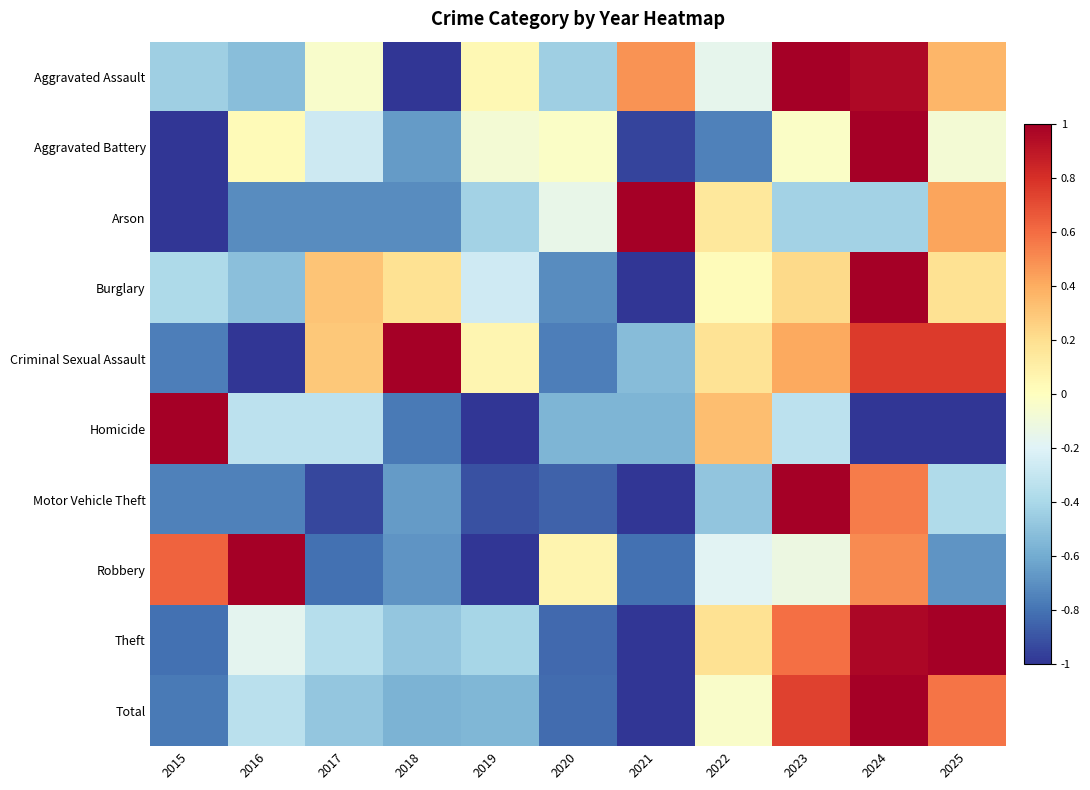

What is the total value across all series at 2015?

-4.3